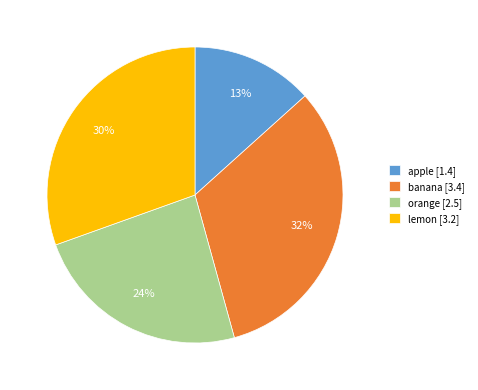

To the nearest percent, what is the difference between the largest and smallest slice percentages?

19%